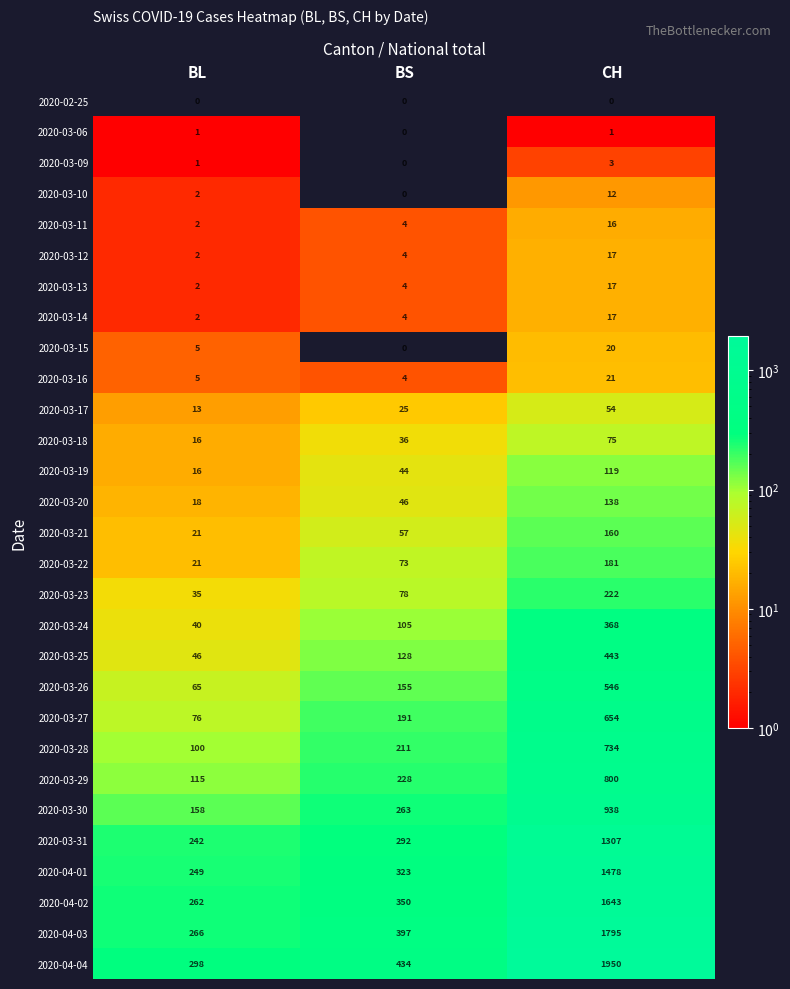

Rank the categories by 2020-03-13 value from lowest to highest.

BL, BS, CH